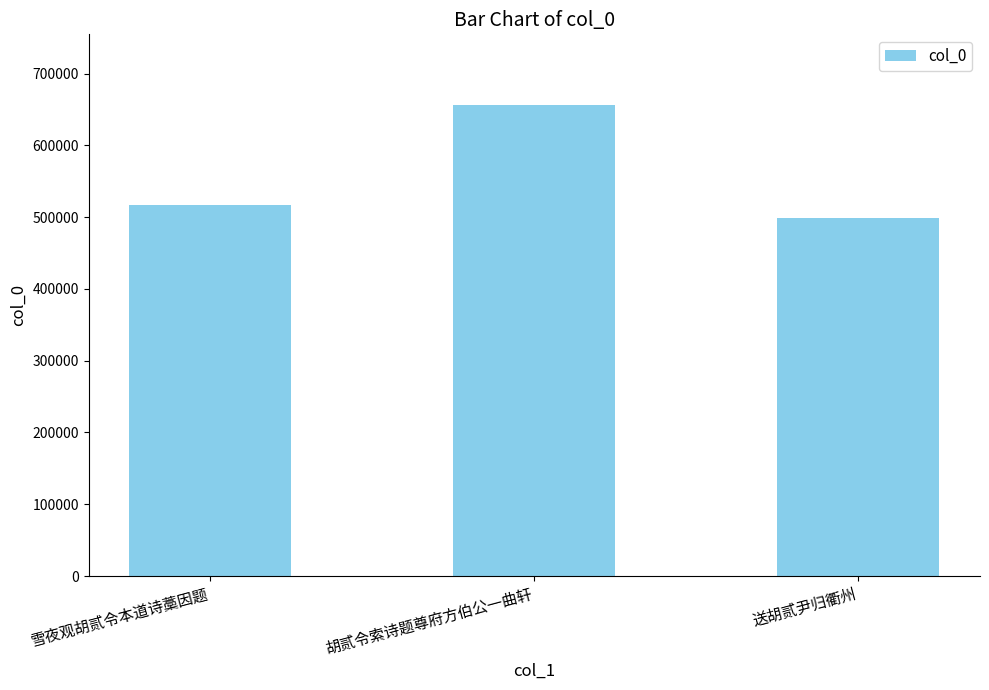

What position from the right is 雪夜观胡贰令本道诗藁因题?

3